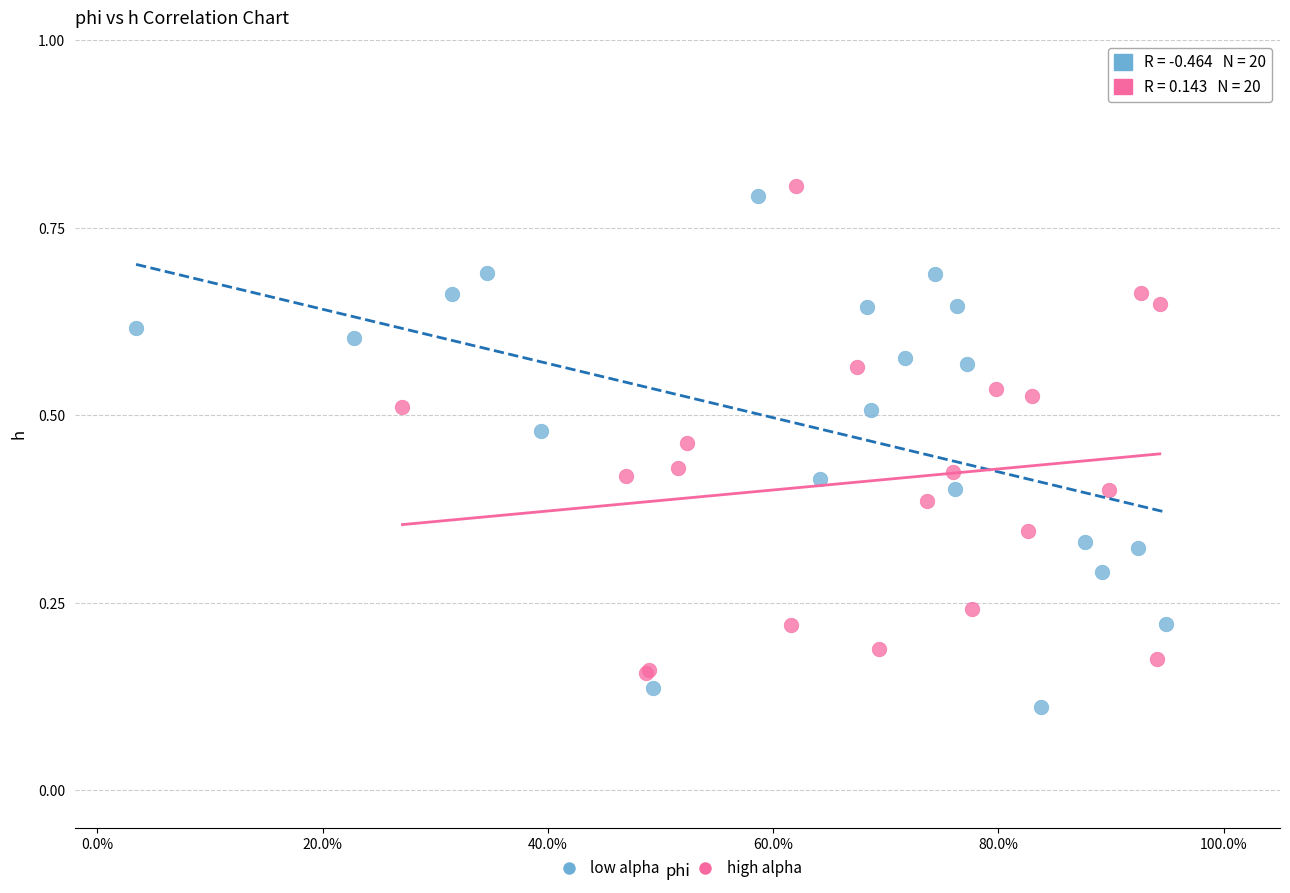

Which series has the widest spread of Y values?

low alpha